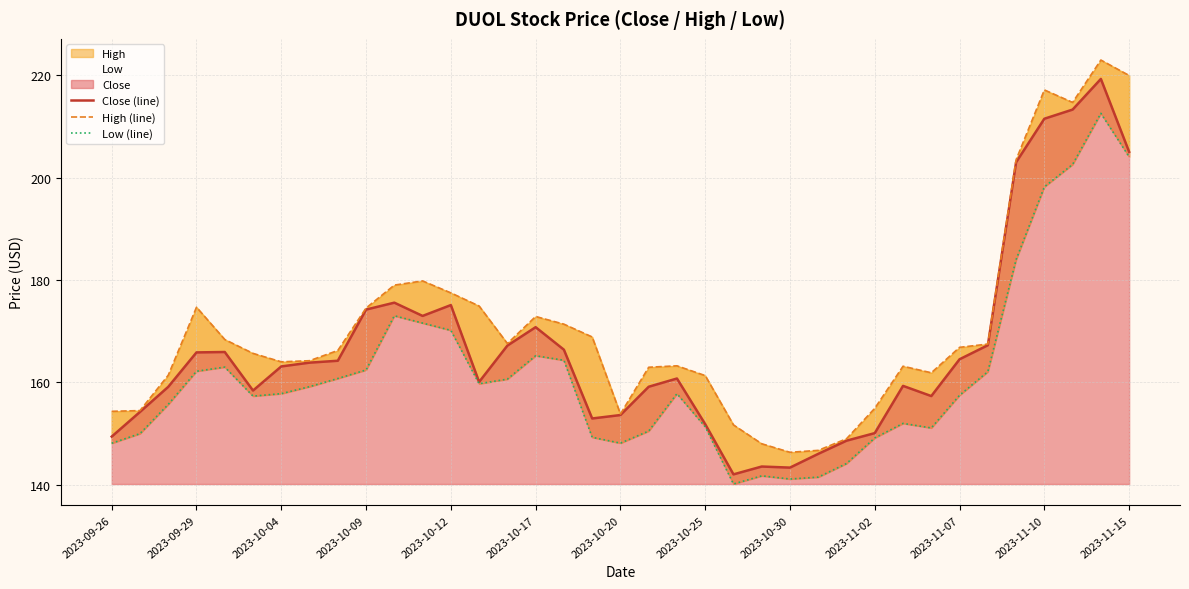

True or false: Low (line) and Close (line) intersect in this chart.

False